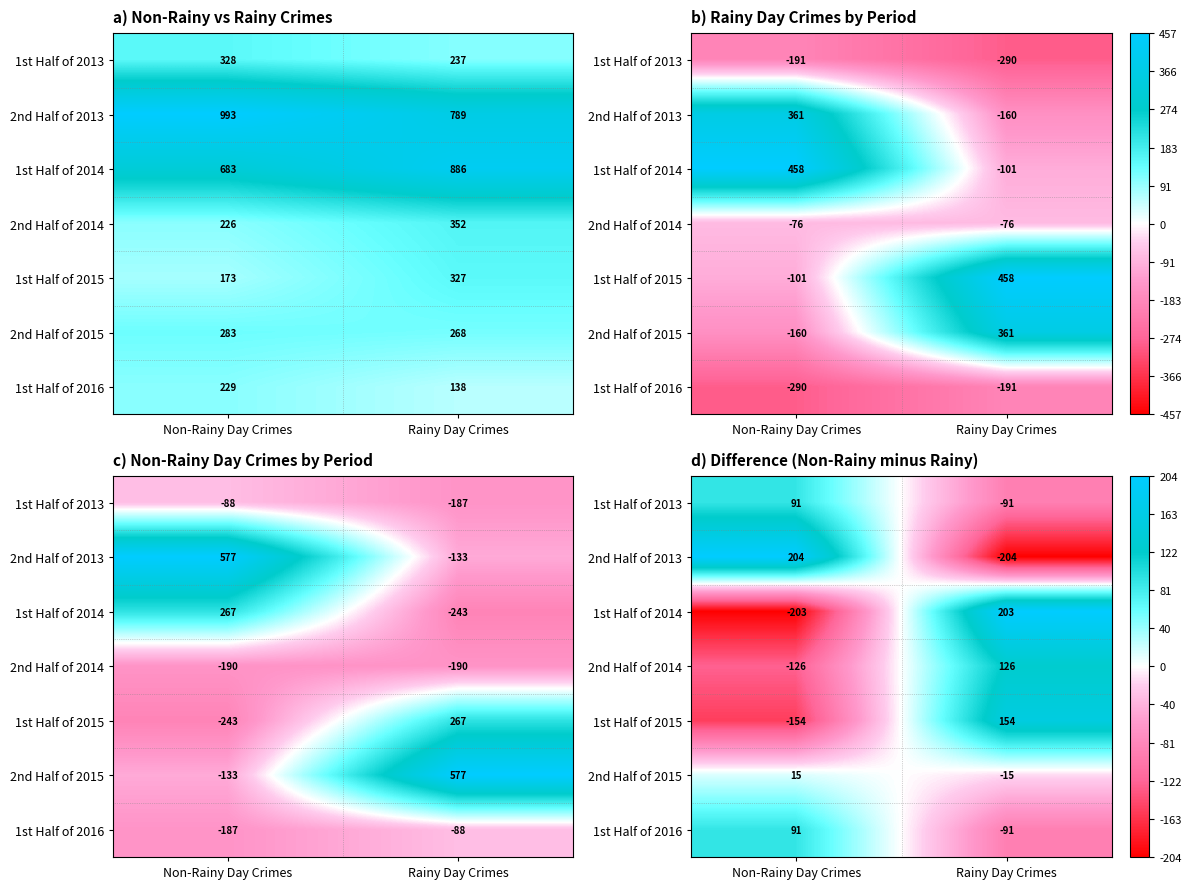

What is the highest value of the 2nd Half of 2014 series?

126